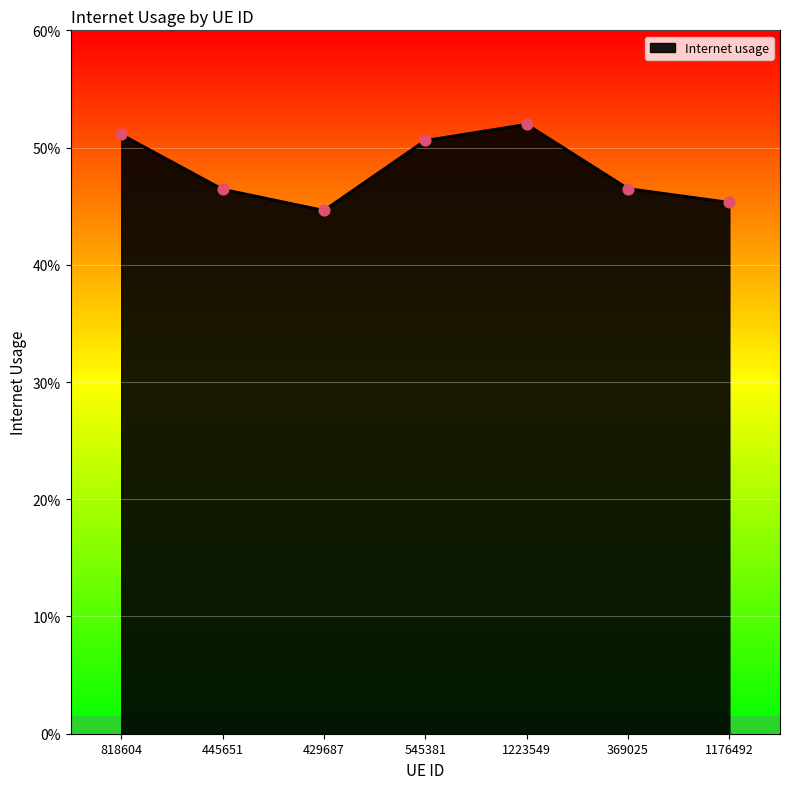

Which has a higher value, 545381 or 818604?

818604